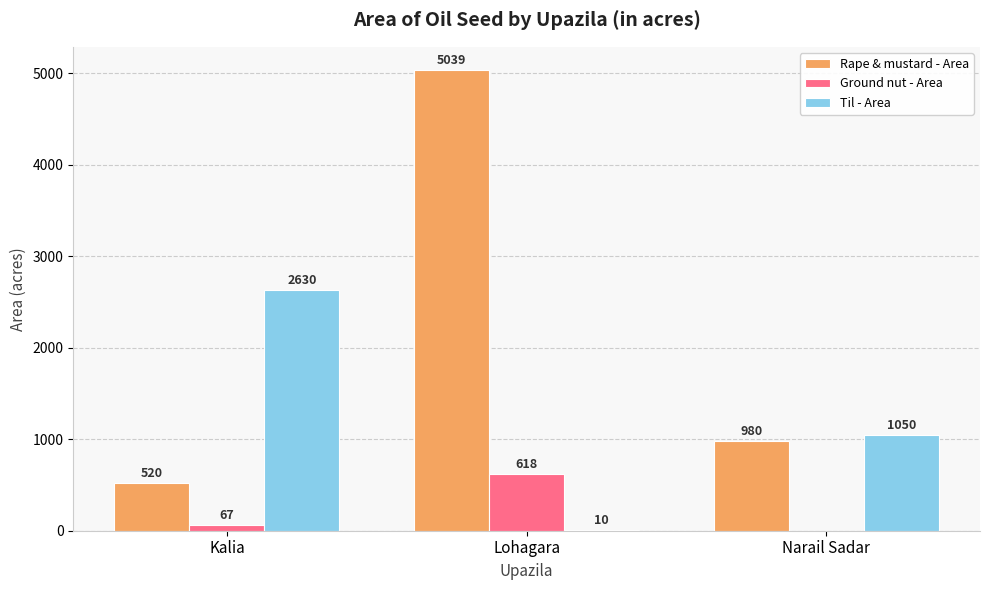

Between Kalia and Lohagara, which series saw the biggest shift?

Rape & mustard - Area